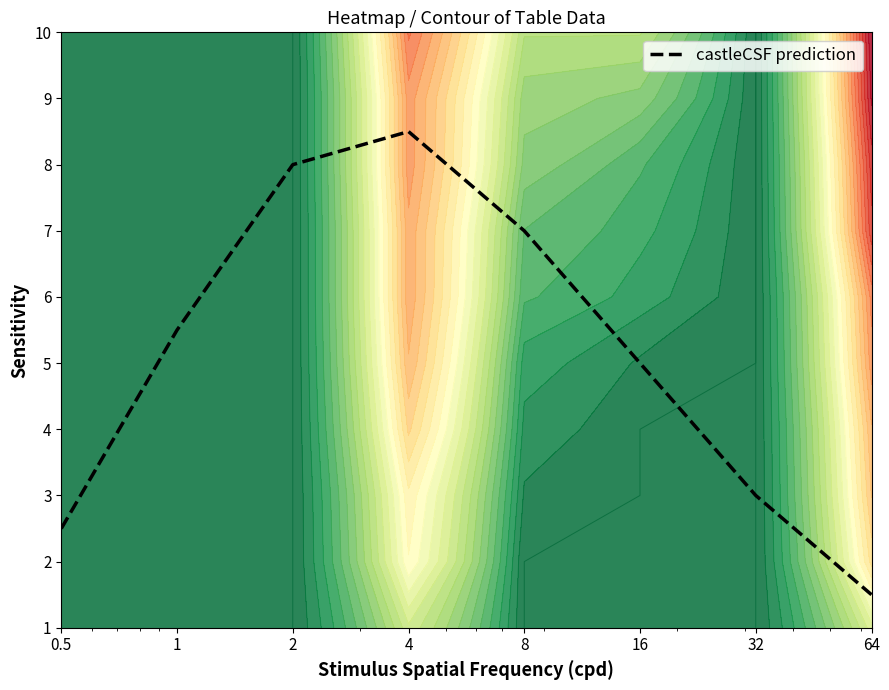

What is the difference between the maximum and minimum values?

7.0